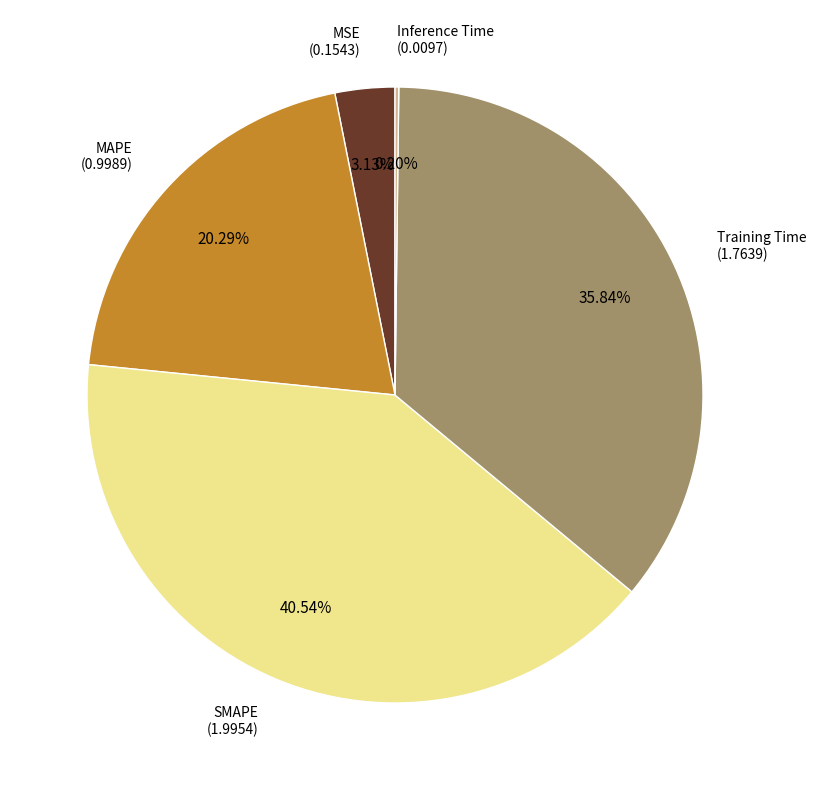

Is there any slice that represents more than half of the pie?

No